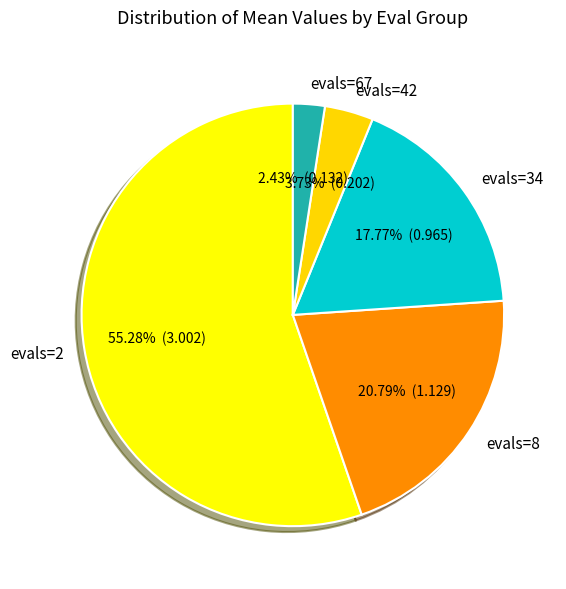

How many segments does this pie chart have?

5